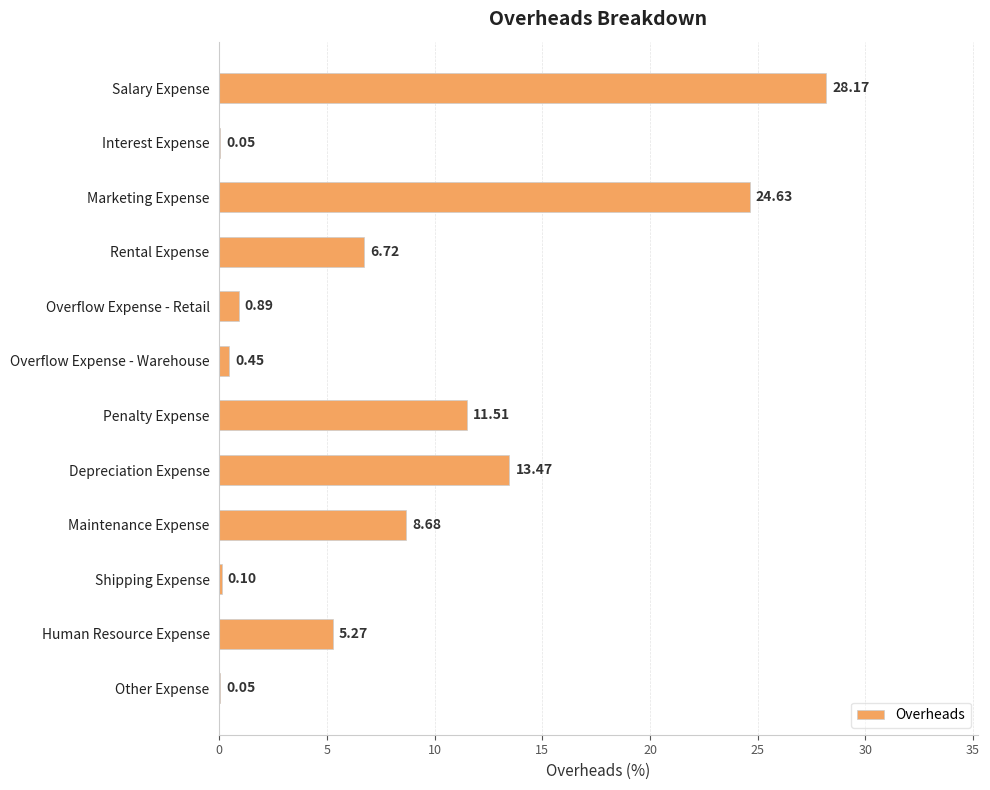

What is the change in value from Interest Expense to Penalty Expense?

+11.5